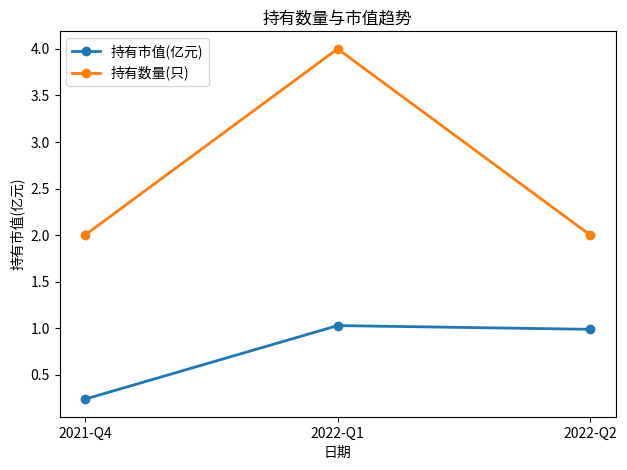

How many lines are shown in the chart?

2